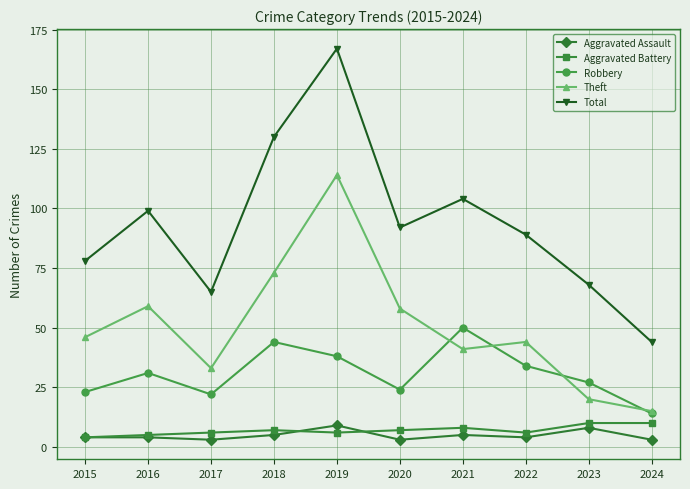

True or false: Aggravated Assault and Robbery cross at least once.

False